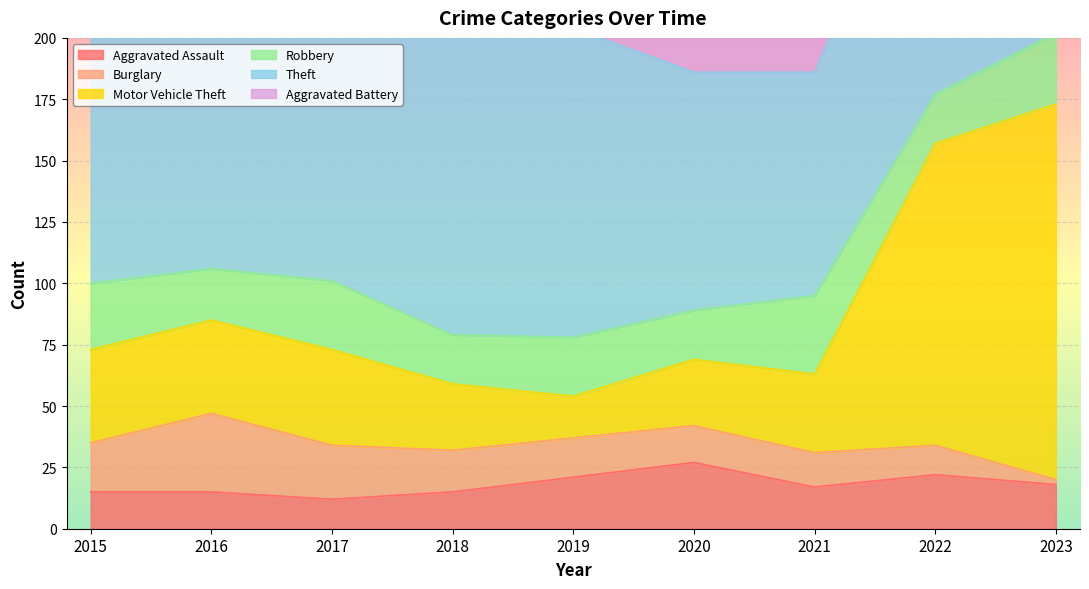

What is the sum of the Robbery values at 2016 and 2015?

48